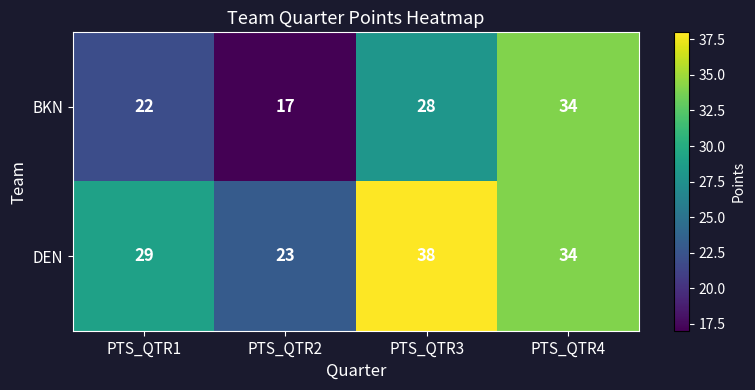

The DEN series shows 12 at PTS_QTR1. True or false?

False